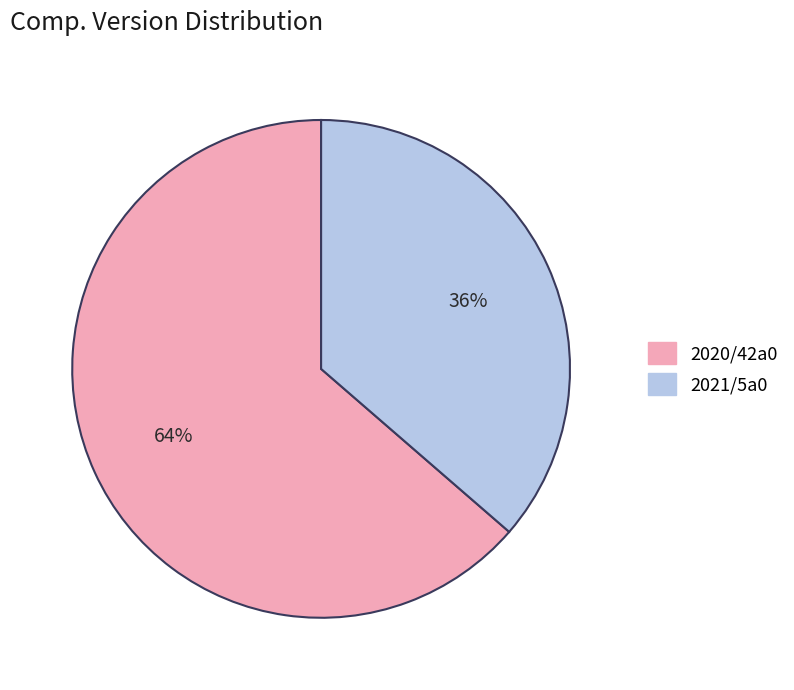

What is the majority slice?

2020/42a0